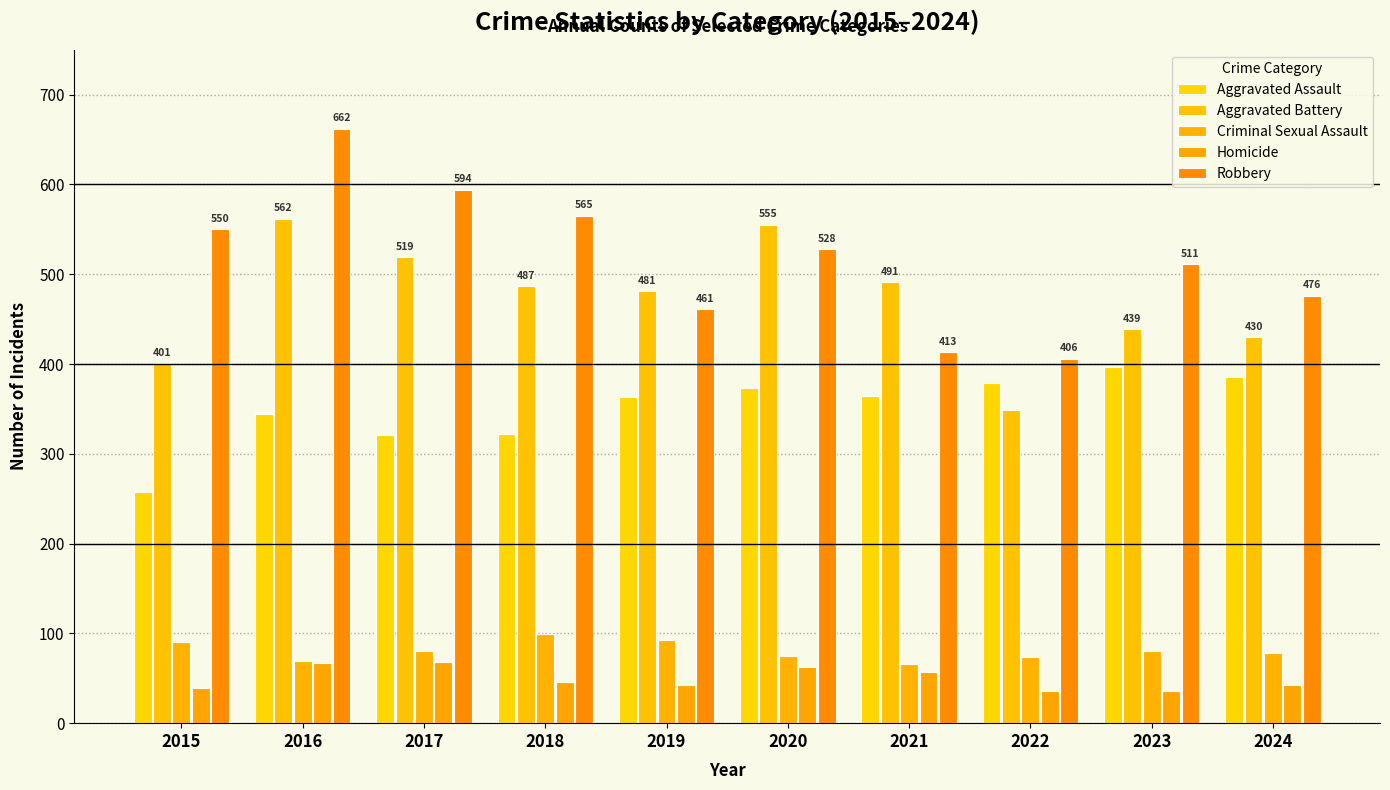

Rank the series by their maximum value, from lowest to highest.

Homicide, Criminal Sexual Assault, Aggravated Assault, Aggravated Battery, Robbery